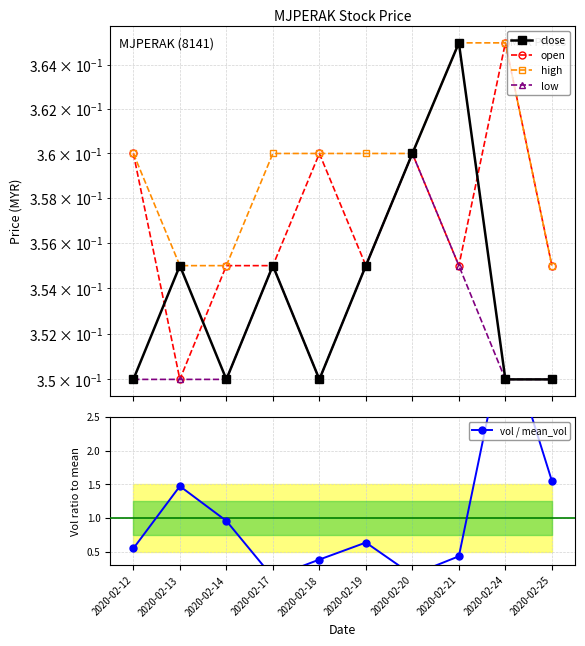

Between 2020-02-21 and 2020-02-25, which series saw the biggest shift?

vol / mean_vol